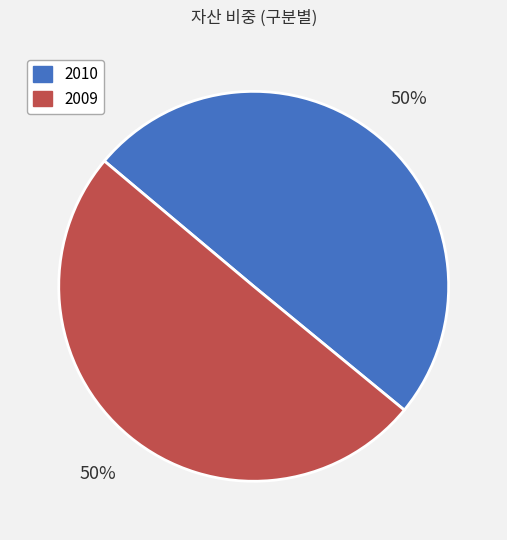

Count the number of slices in the pie.

2